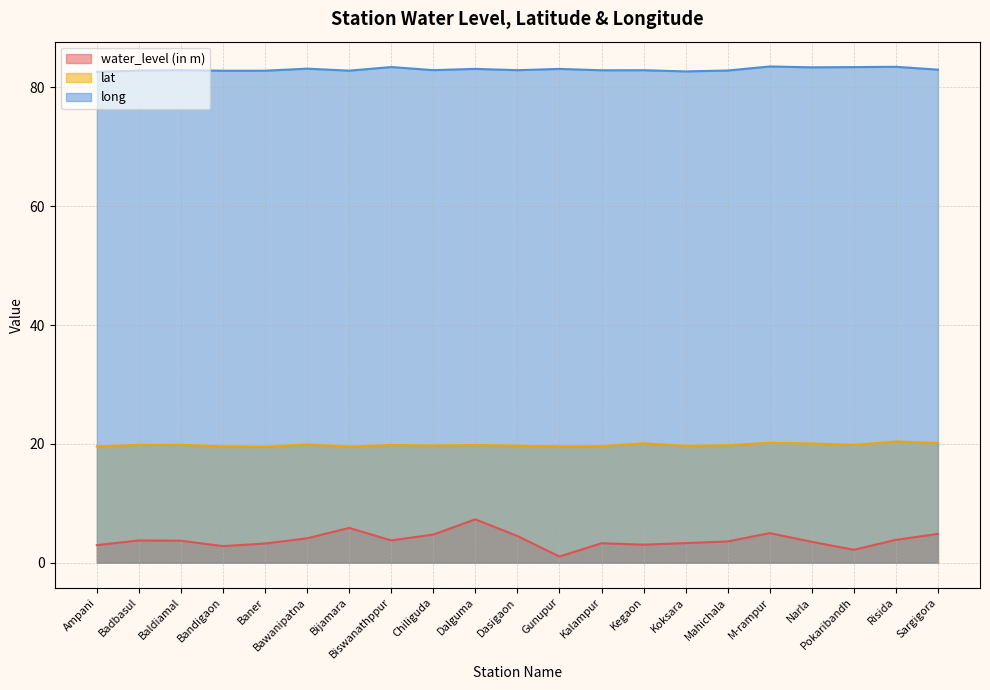

Reading left to right, transcribe all the data shown in this chart.

water_level (in m): 3.0	3.8	3.7	2.8	3.2	4.1	5.9	3.8	4.7	7.3	4.5	1.0	3.3	3.0	3.3	3.6	5.0	3.5	2.2	3.9	4.8
lat: 19.6	19.8	19.8	19.6	19.5	19.9	19.6	19.8	19.7	19.8	19.7	19.6	19.6	20.1	19.7	19.8	20.2	20.1	19.9	20.4	20.2
long: 82.6	82.8	82.9	82.8	82.8	83.2	82.8	83.4	82.9	83.1	82.9	83.1	82.9	82.9	82.7	82.8	83.5	83.4	83.4	83.5	83.0